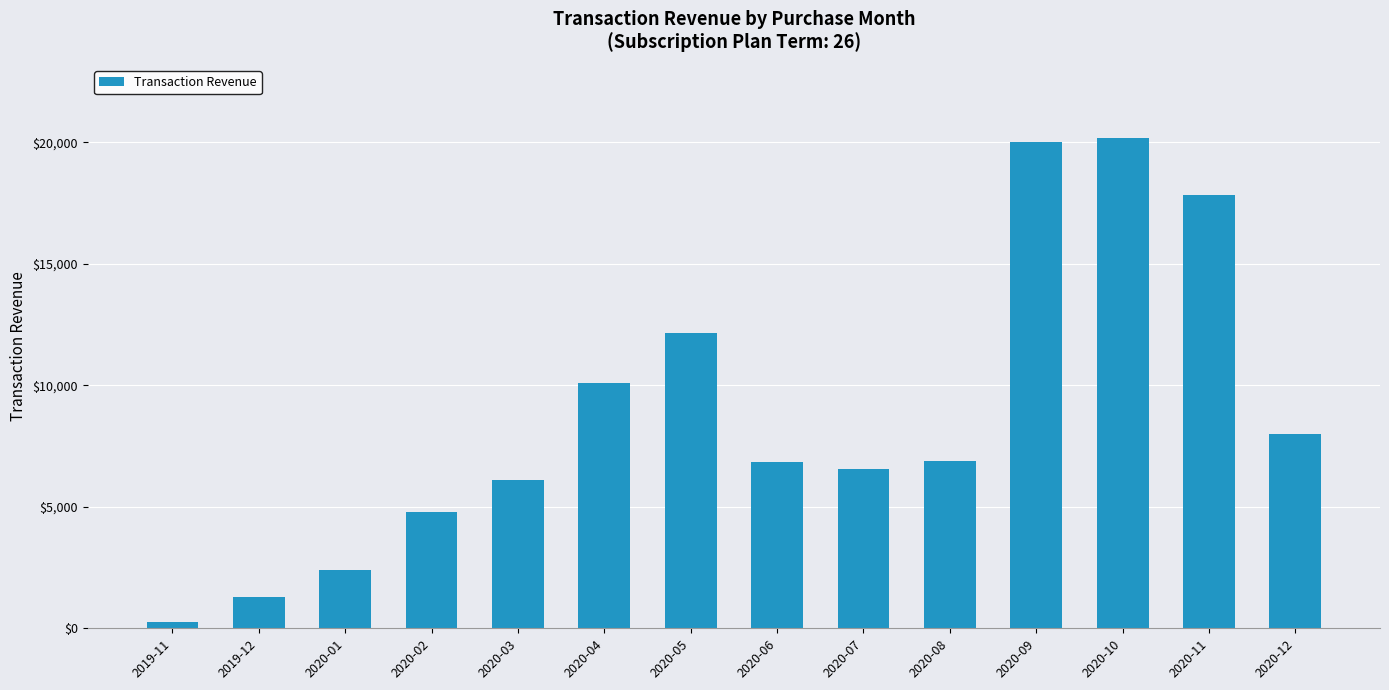

How many bars are there in total?

14